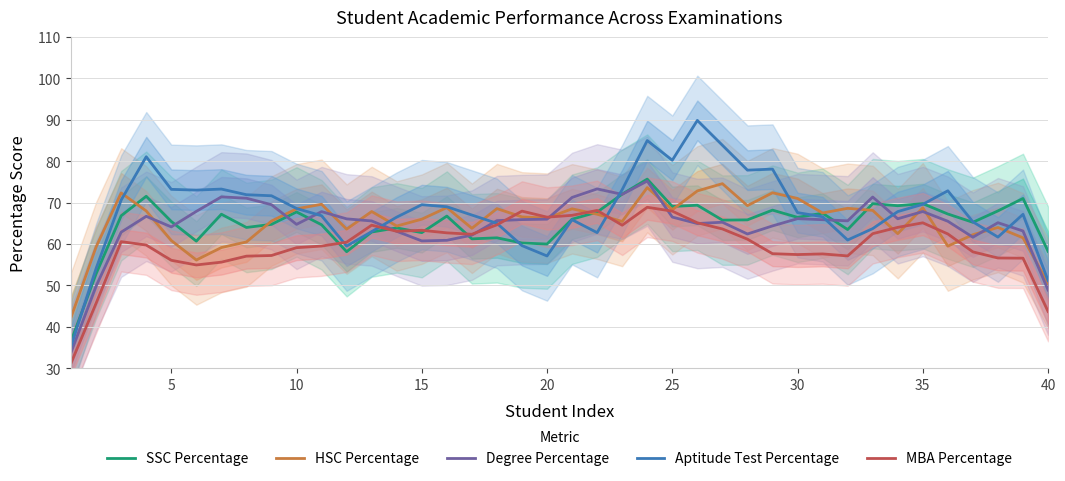

Is the value of Degree Percentage at 35 greater than the value of SSC Percentage at 25?

No